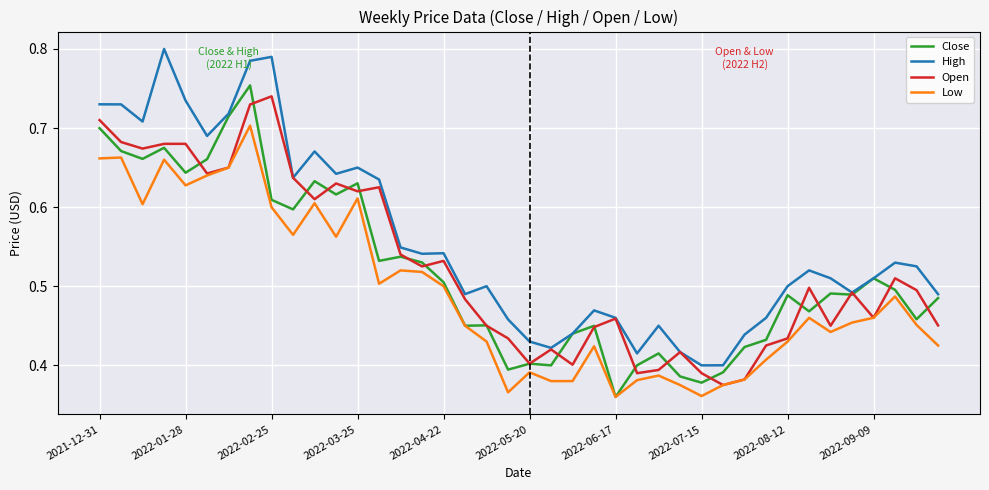

Which series has the largest total across all categories?

High